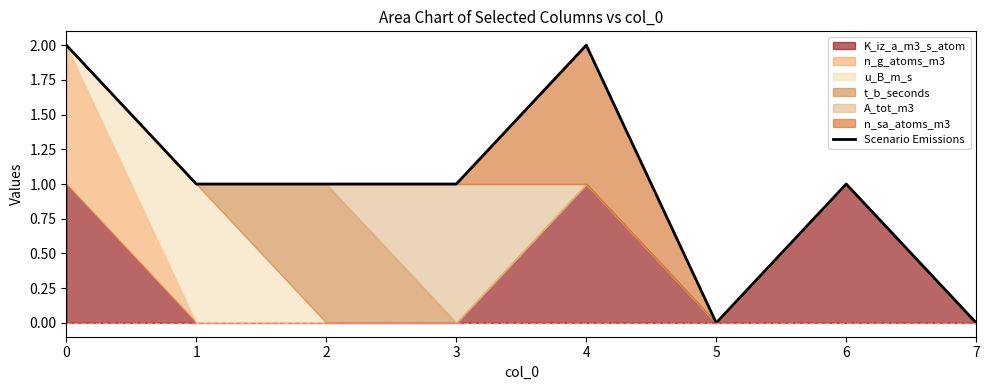

Rank the categories by value from lowest to highest.

5, 7, 1, 2, 3, 6, 0, 4